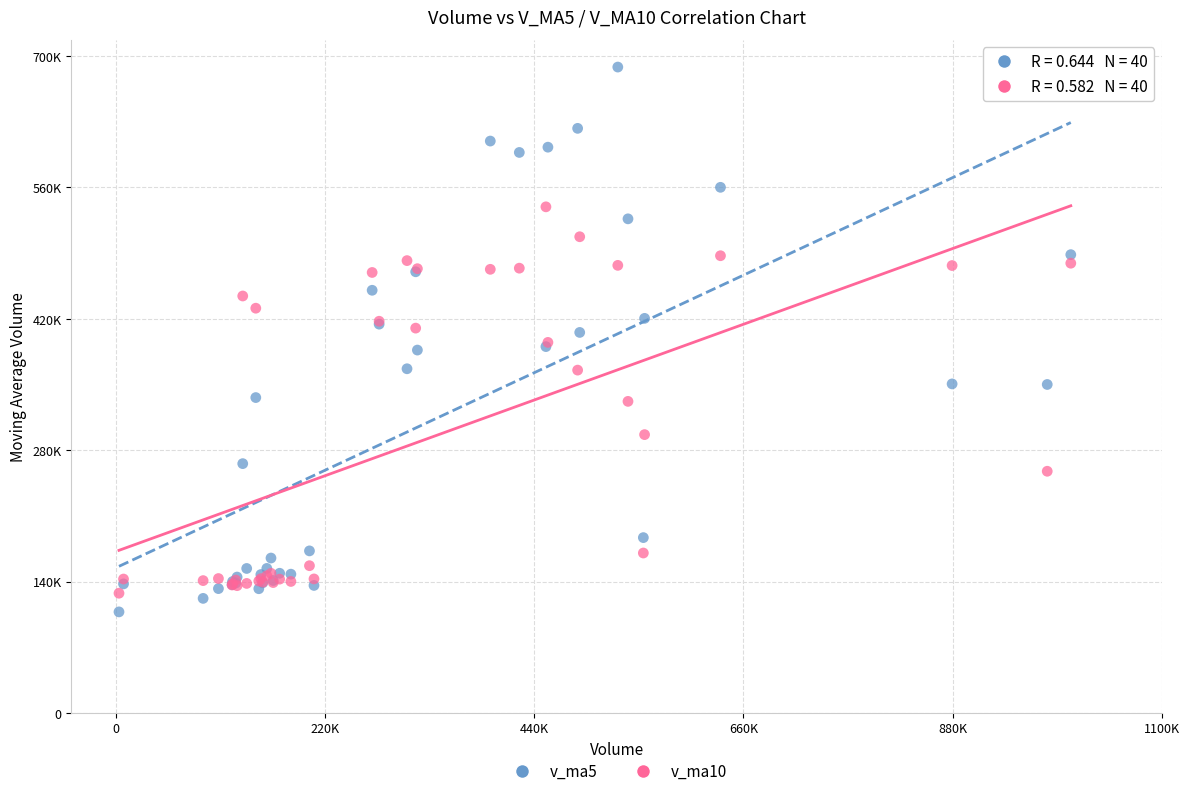

Which series has the widest spread of Y values?

v_ma5